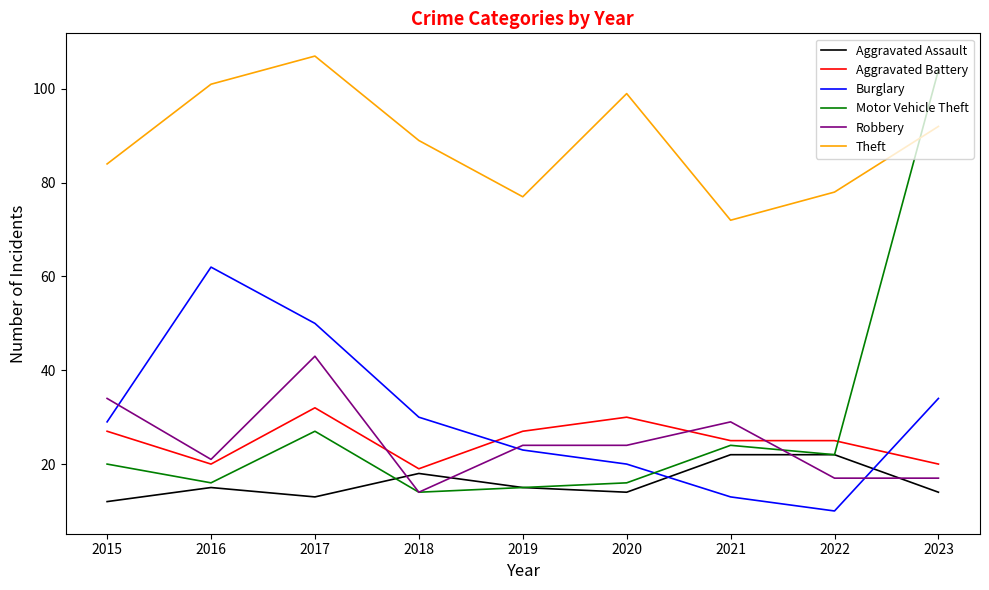

True or false: Aggravated Battery and Theft cross at least once.

False